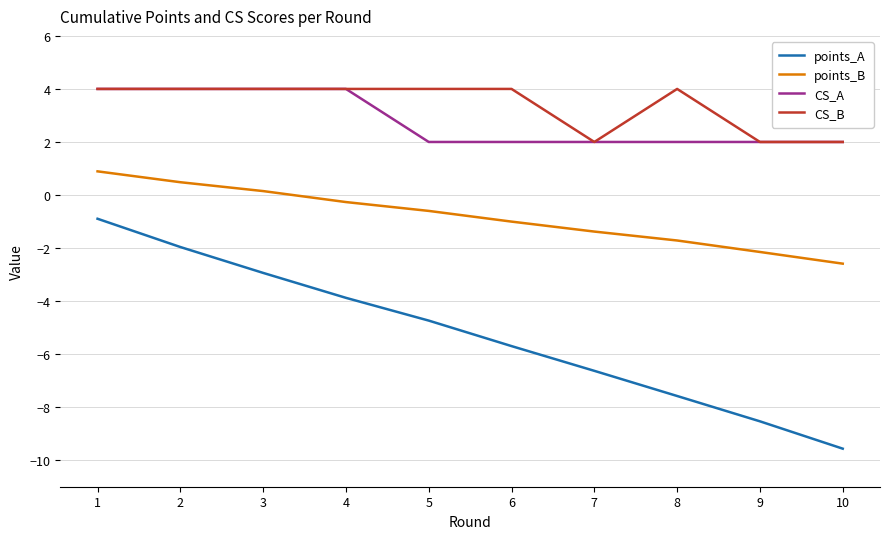

What is the total value across all series at 9?

-6.7